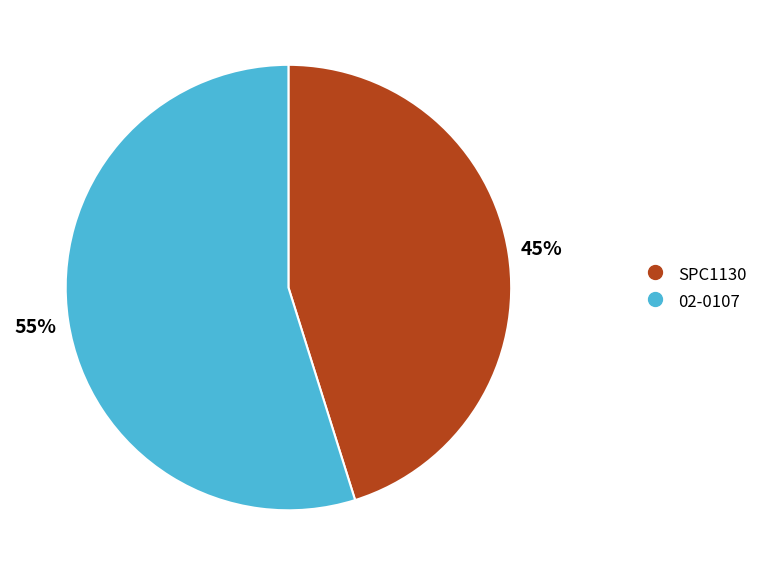

Count the number of slices in the pie.

2